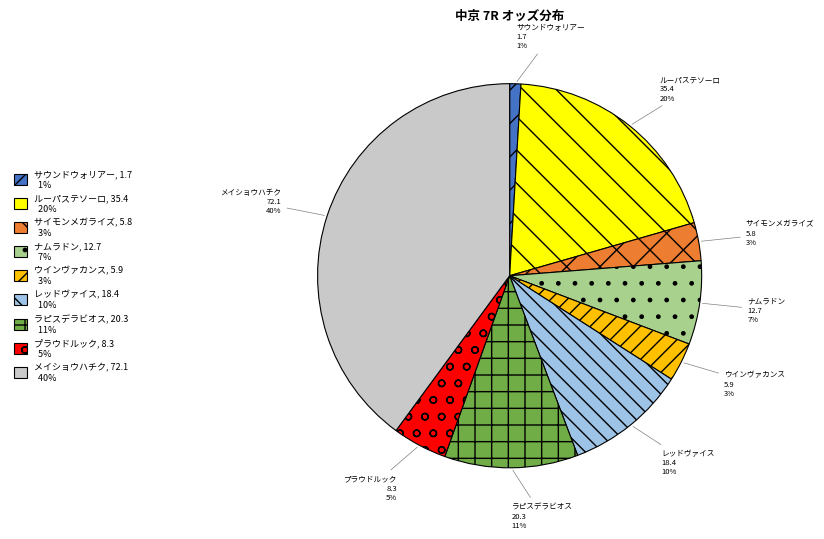

Between サイモンメガライズ and レッドヴァイス, which is larger?

レッドヴァイス